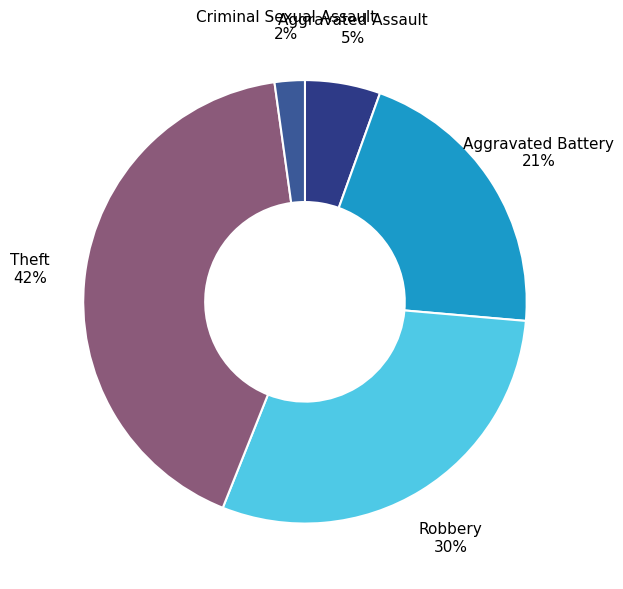

Approximately how many times larger is the value at Robbery compared to Theft?

0.7